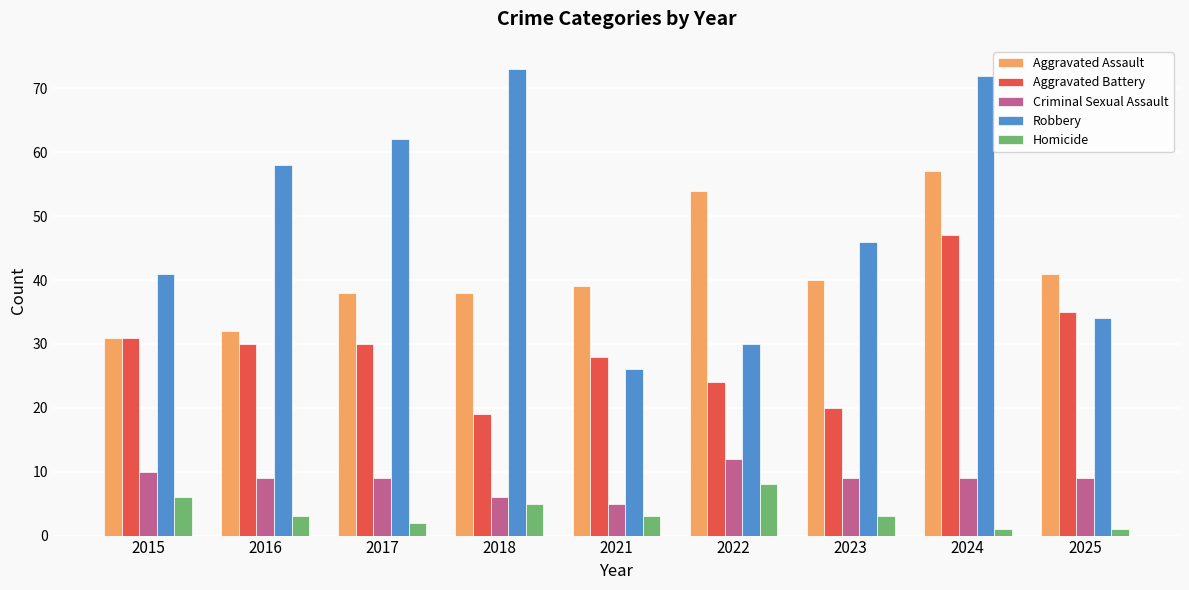

What is the value of the Criminal Sexual Assault bar at the 8th from the left?

9